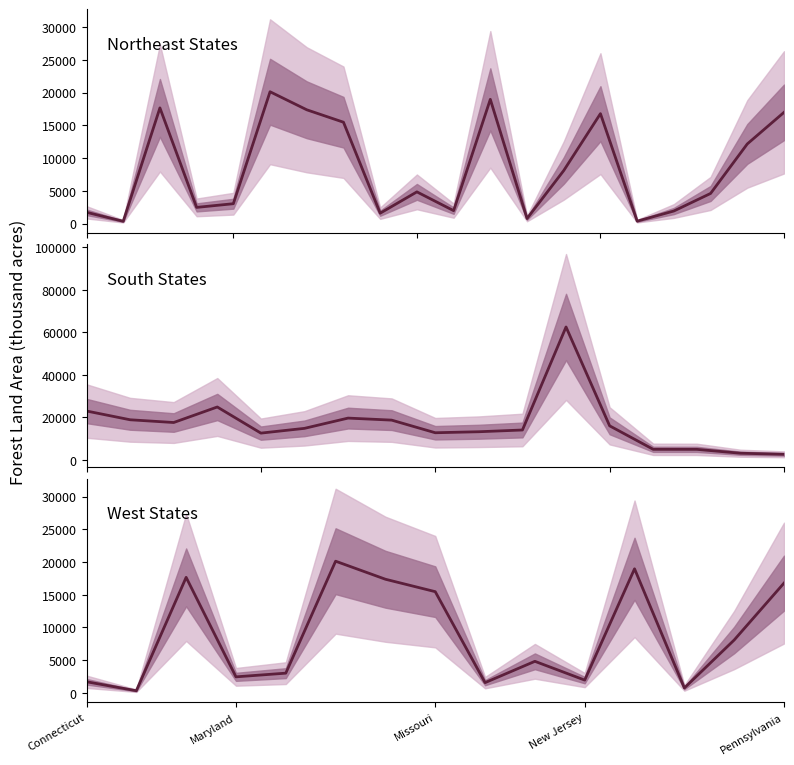

True or false: Northeast and West intersect in this chart.

True